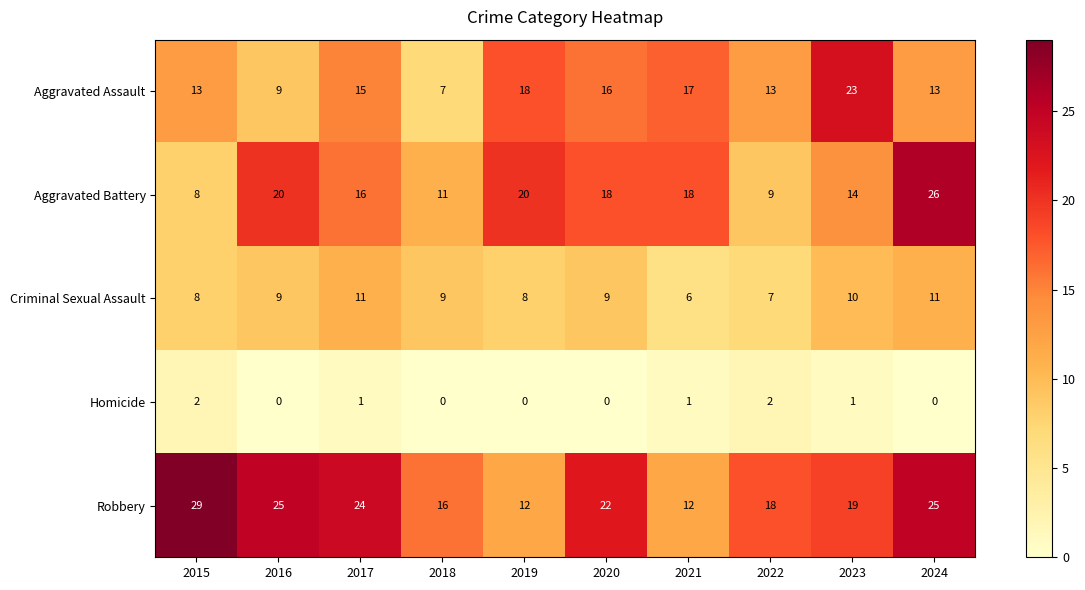

What is the sum of the Aggravated Battery values at 2022 and 2016?

29